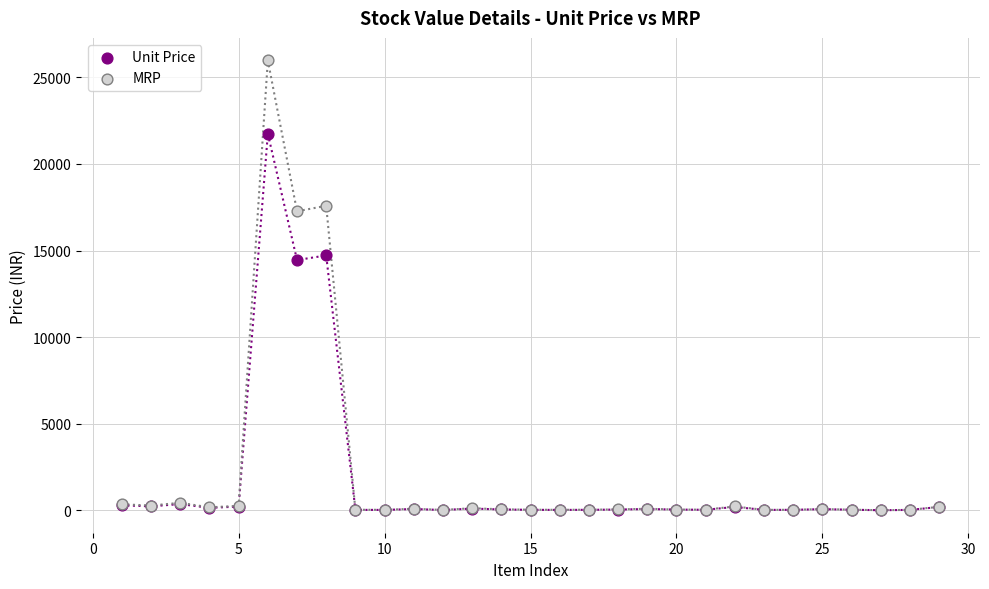

What are all the series names shown in the legend?

Unit Price, MRP